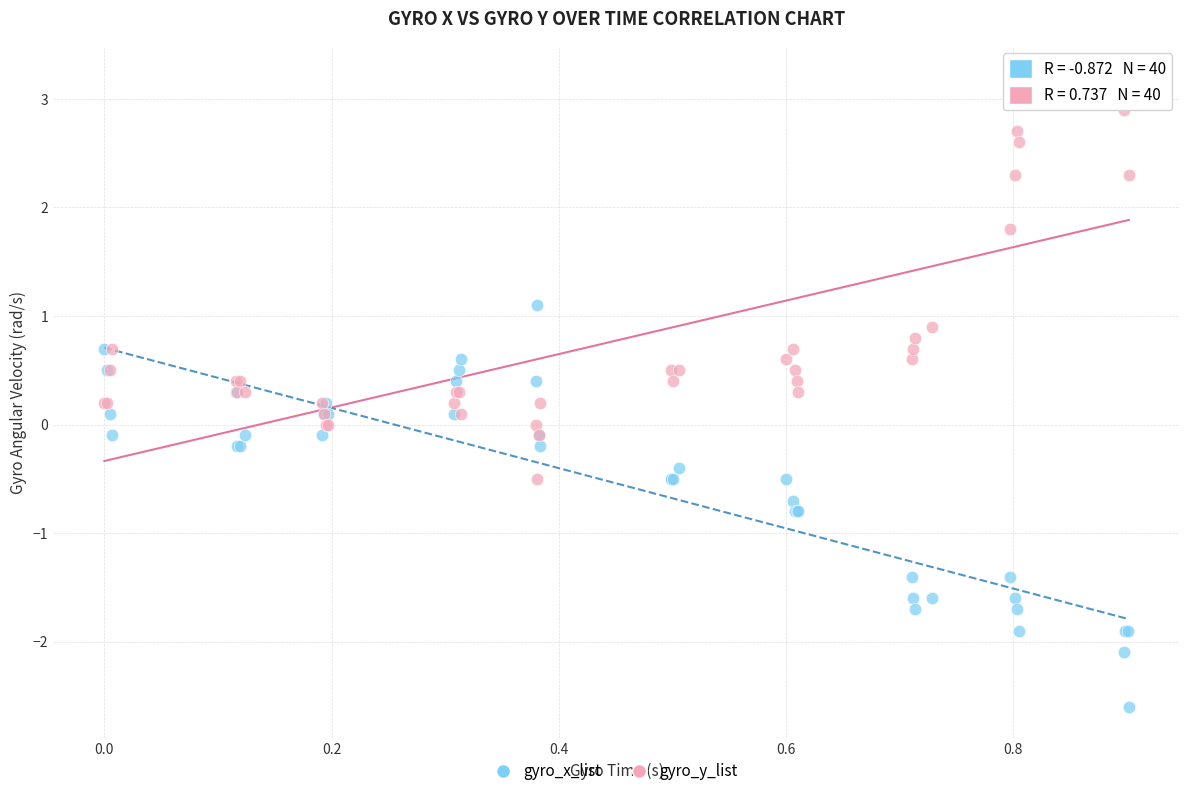

Which series contains the highest Y value?

gyro_y_list